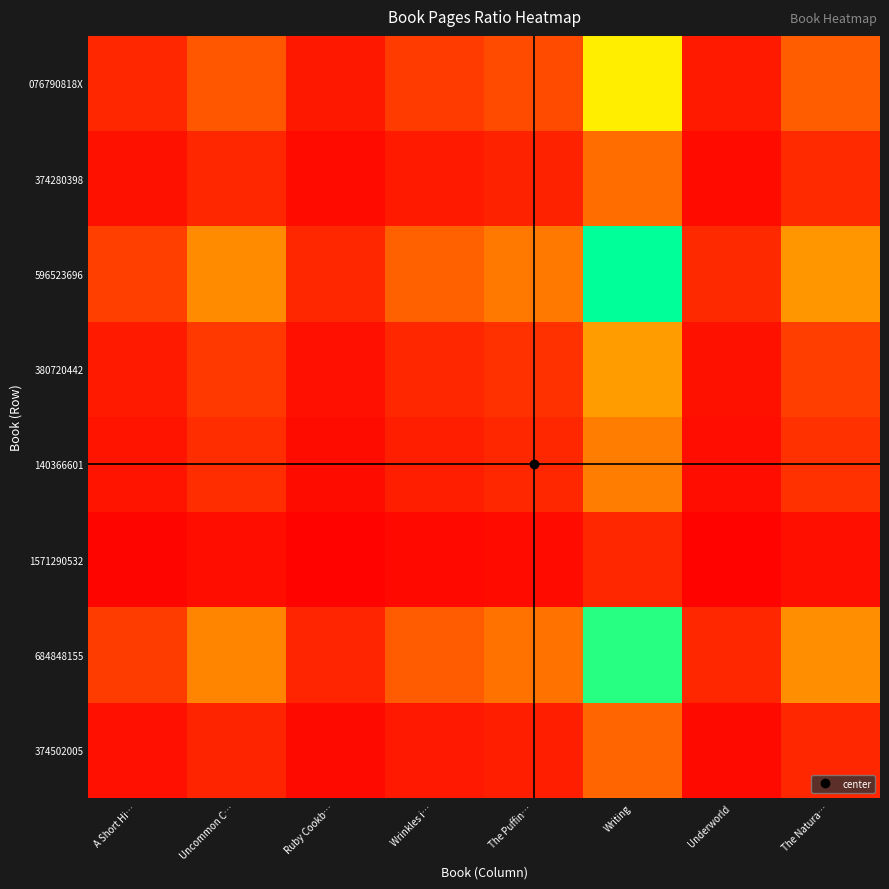

List the series in order of their peak value, highest first.

596523696, 684848155, 076790818X, 380720442, 140366601, 374280398, 374502005, 1571290532